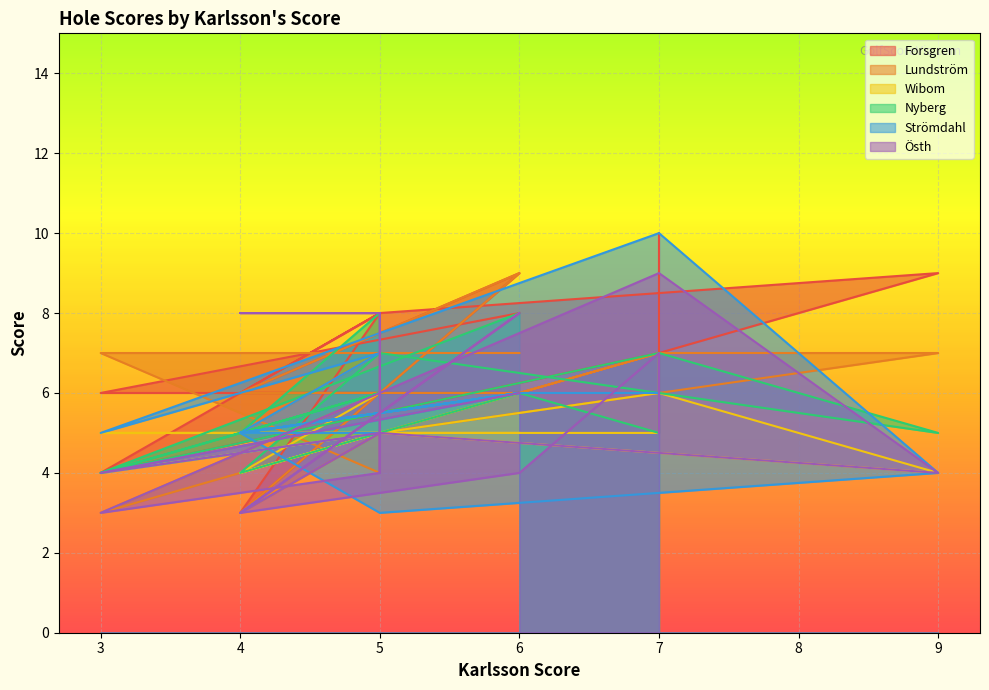

What is the total value across all series at 5?

31